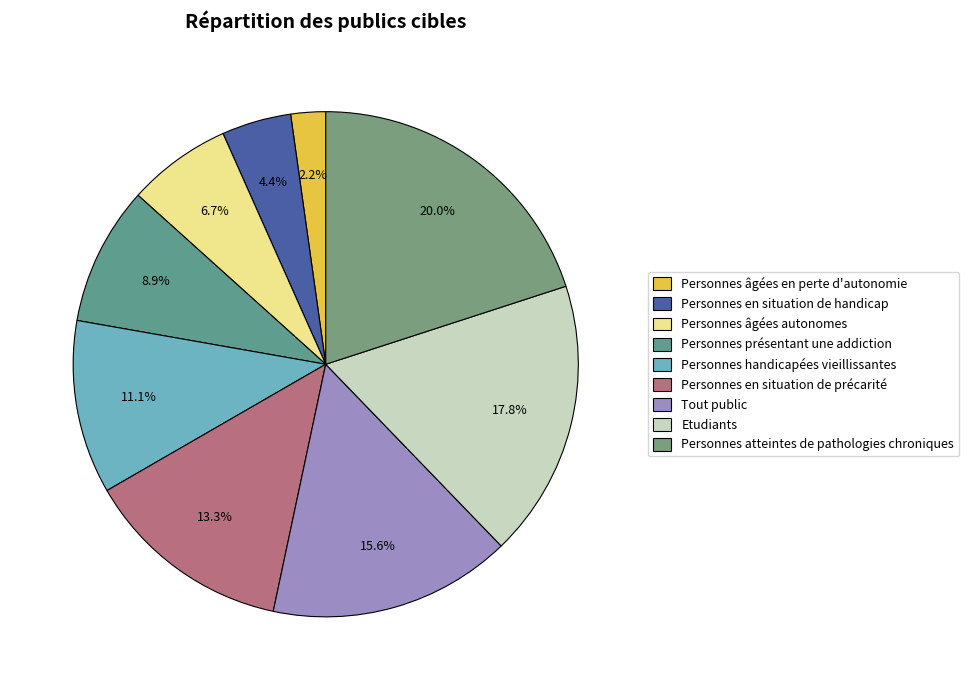

How many slices are in this pie chart?

9